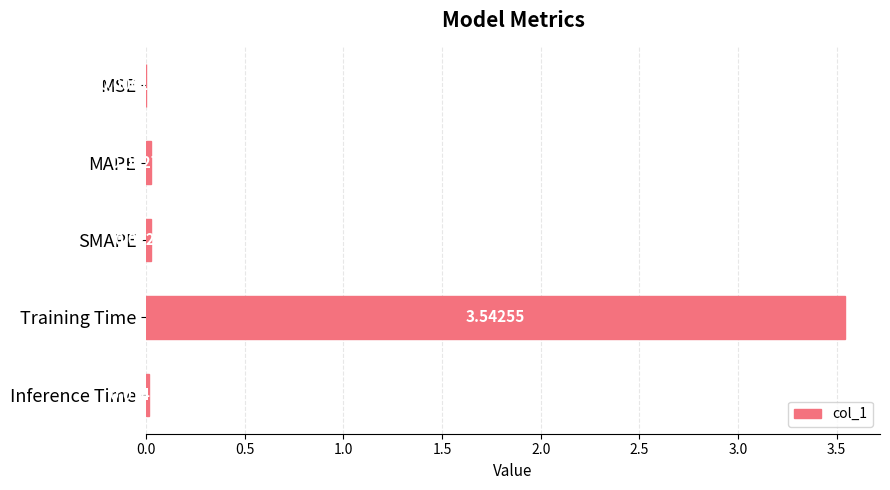

Are the bars horizontal?

Yes